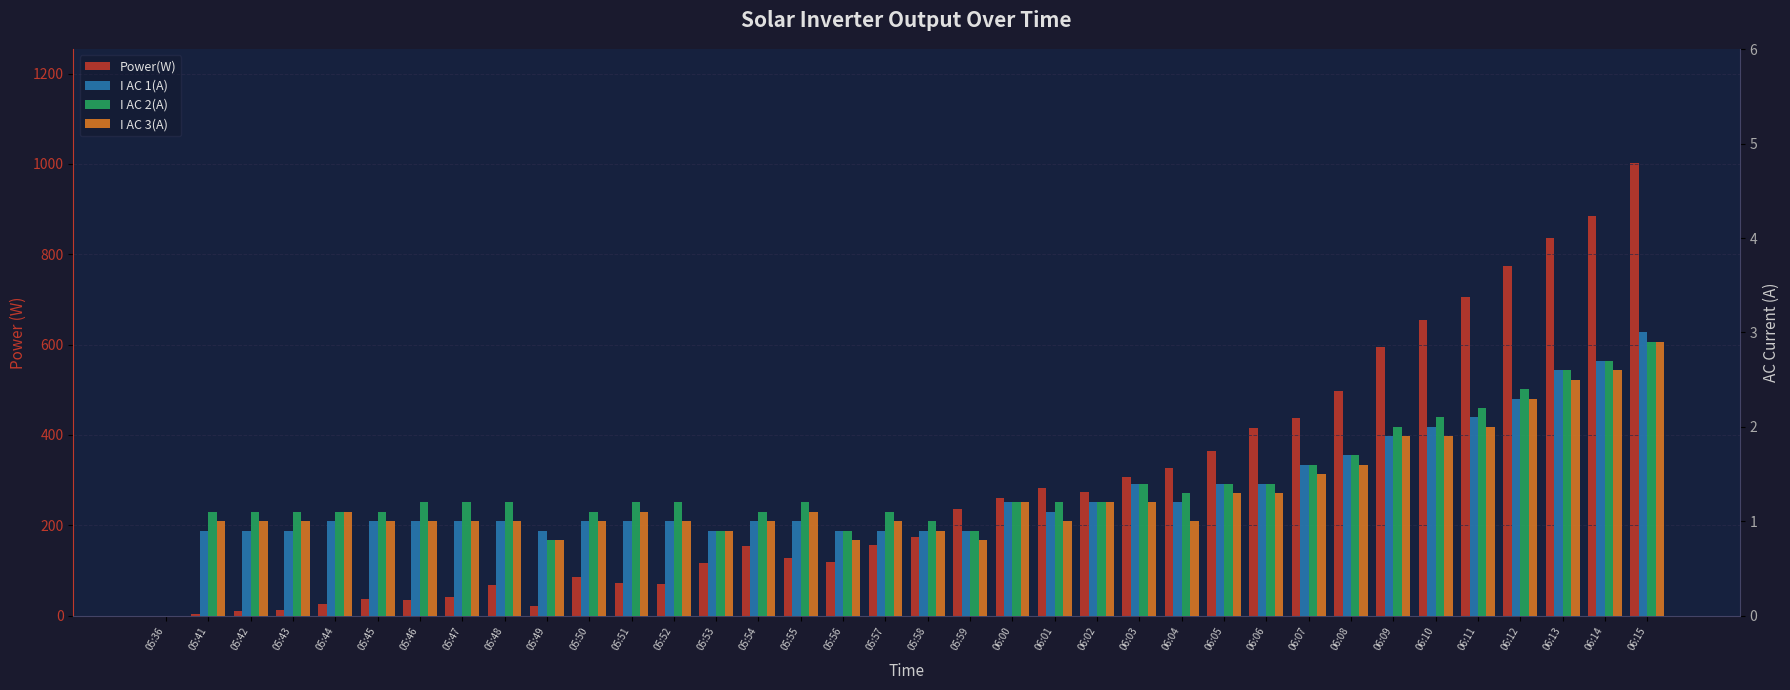

At 05:53, list the series in order from smallest to largest.

I AC 1(A), I AC 2(A), I AC 3(A), Power(W)